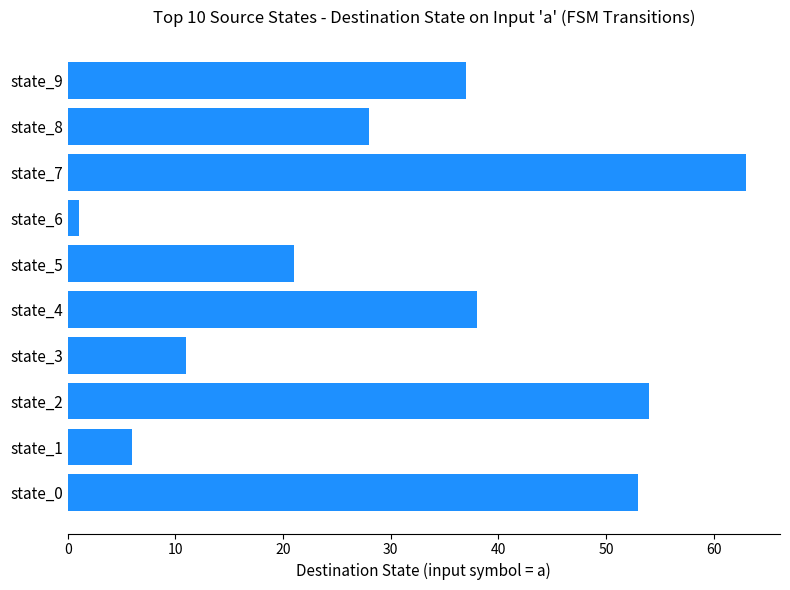

Read the value at state_2, to the nearest 10.

50